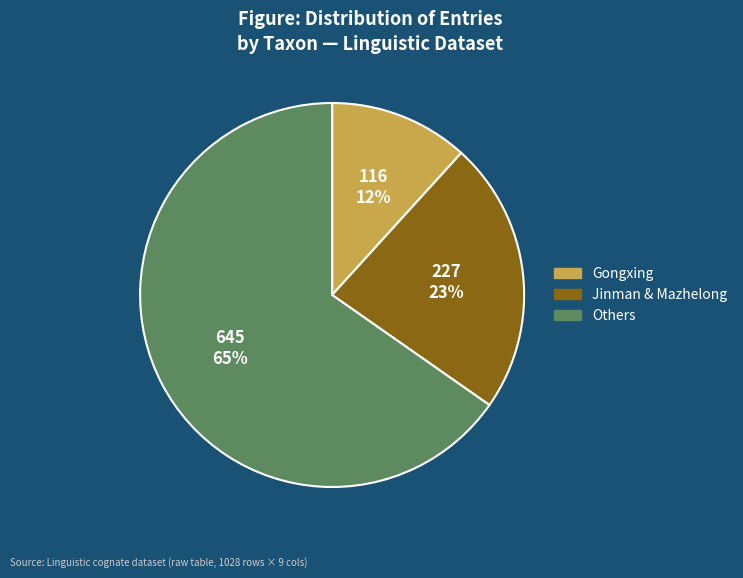

To the nearest percent, what is the average slice percentage?

33%